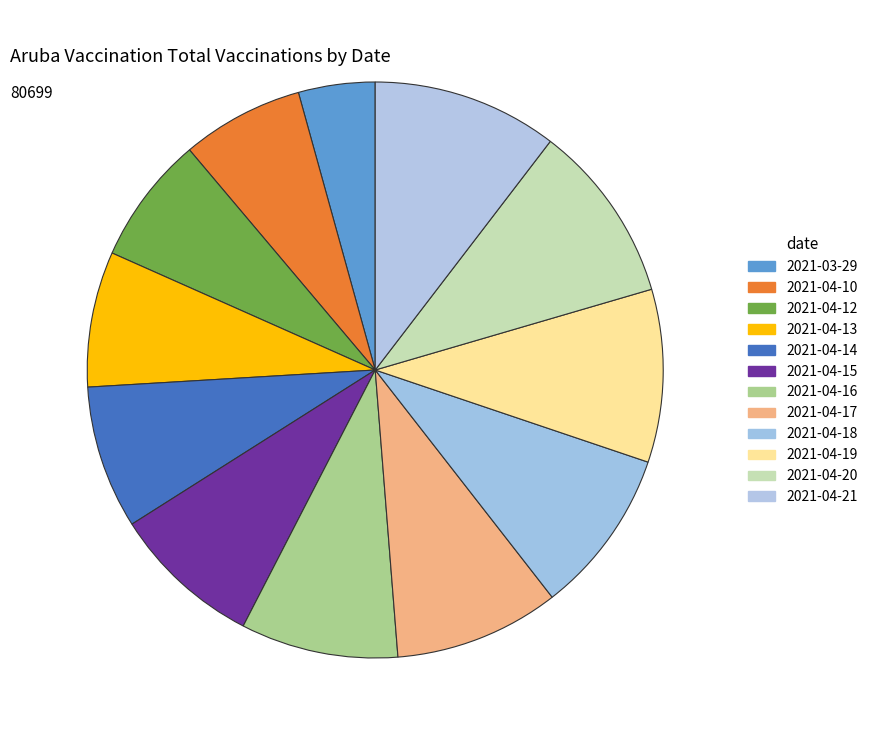

What is the change in value from 2021-04-14 to 2021-04-19?

+9978